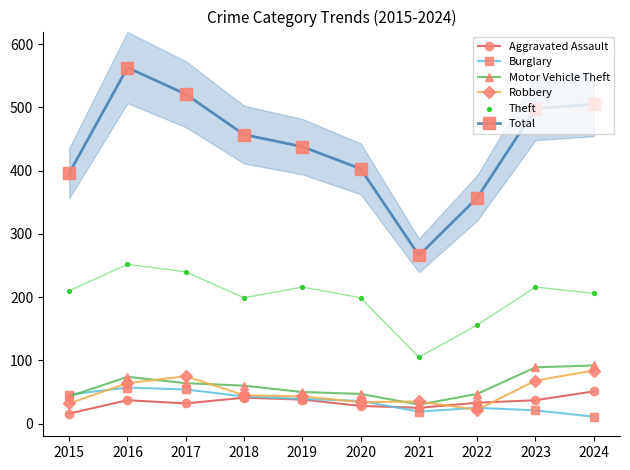

Which series contains the highest Y value?

Total